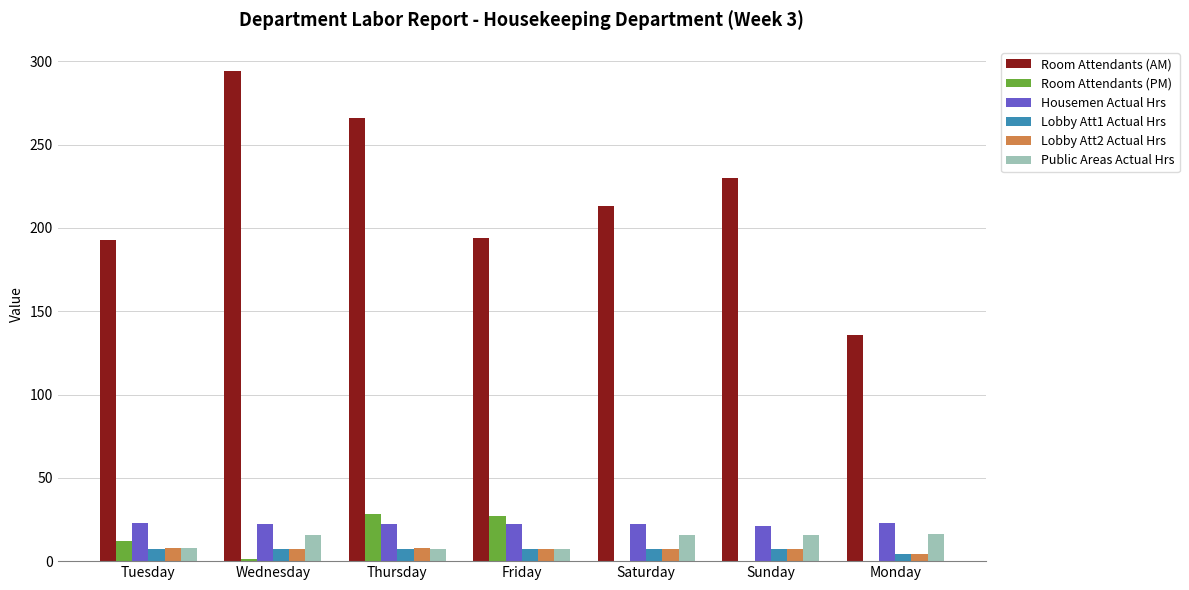

True or false: Room Attendants (AM) has a value of 294.0 at Wednesday.

True